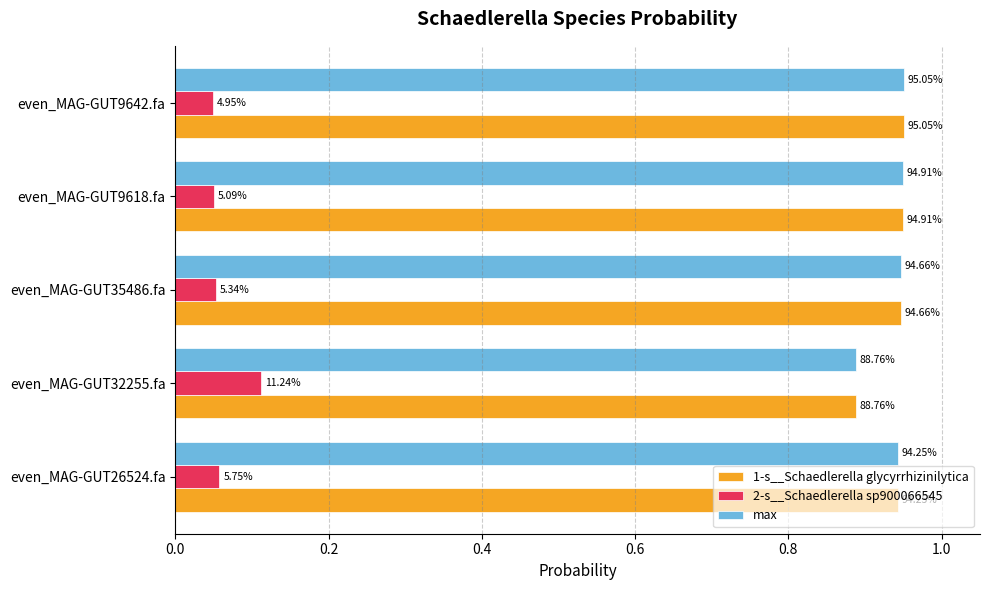

At how many categories does at least one series exceed 0?

5